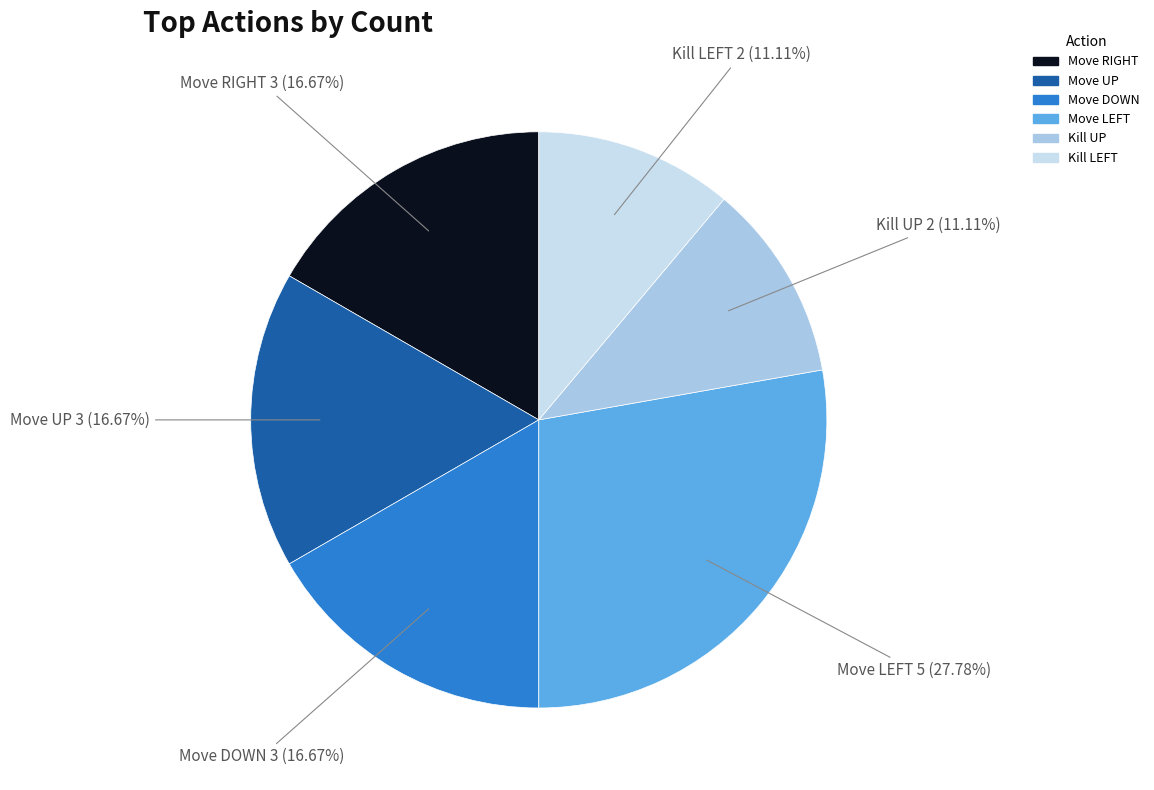

How many slices are in this pie chart?

6